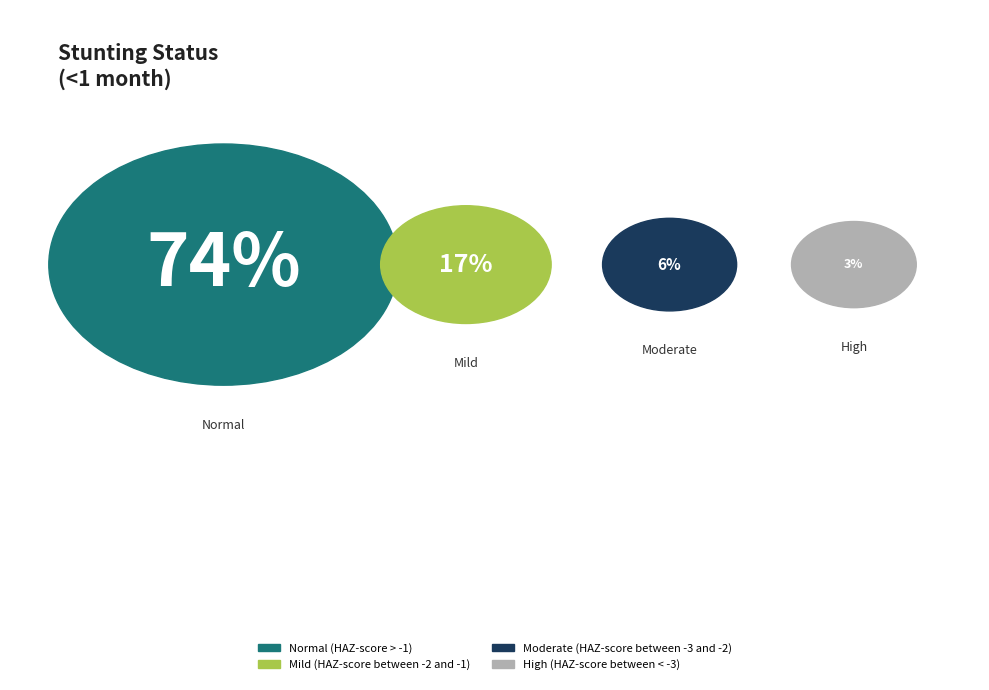

The Mild (HAZ-score between -2 and -1) slice represents 17% of the pie. True or false?

True